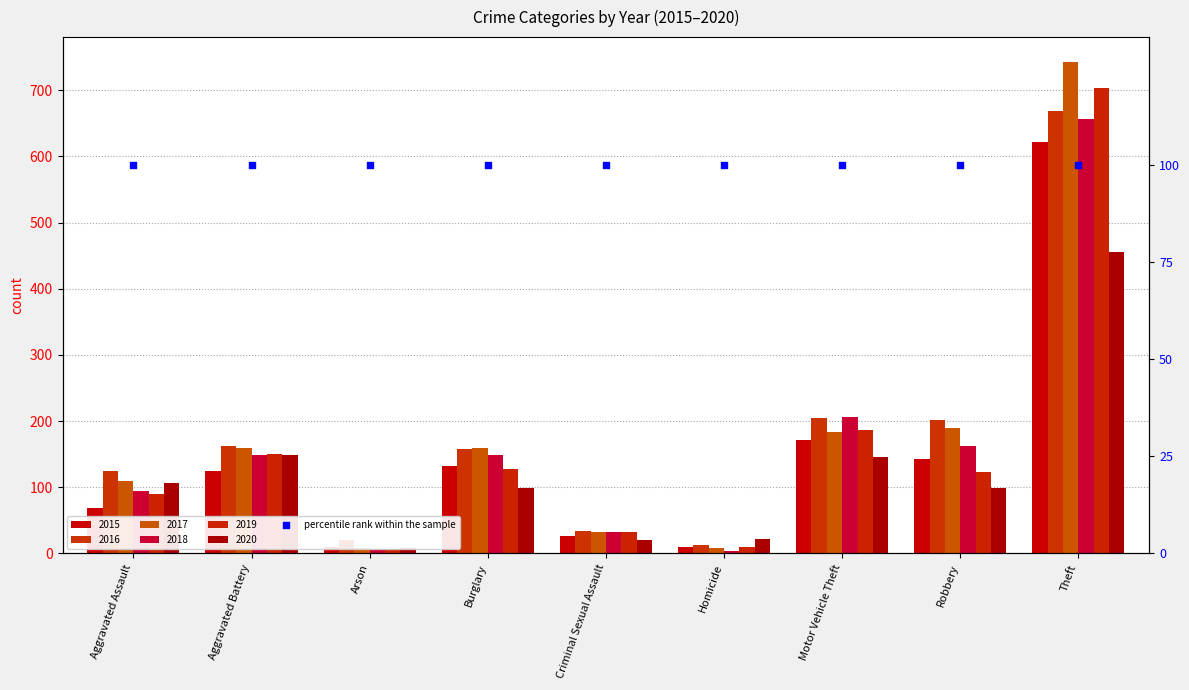

Is the value of 2019 at Theft greater than the value of 2016 at Criminal Sexual Assault?

Yes